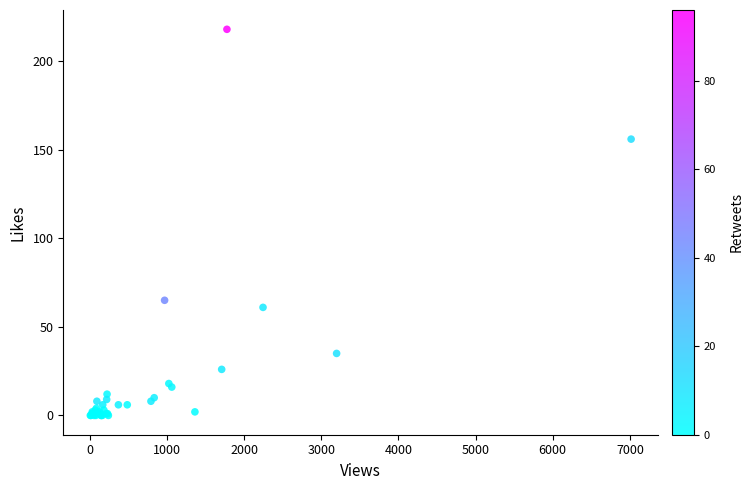

What Y value in the scatter plot is closest to 109?

65